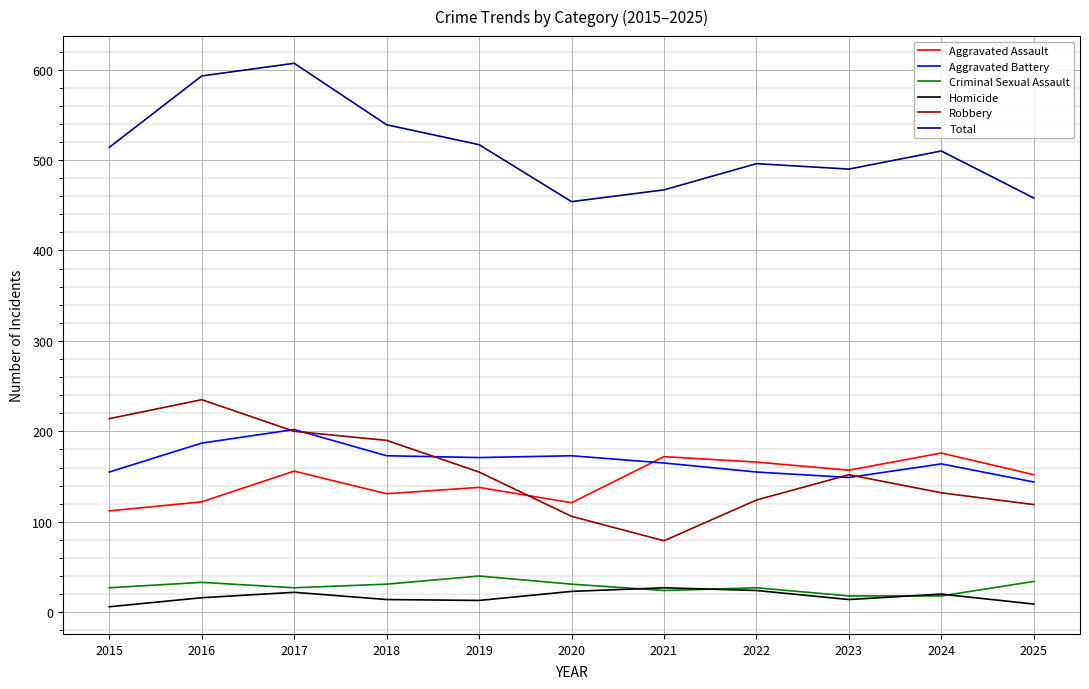

True or false: Total and Aggravated Battery intersect in this chart.

False